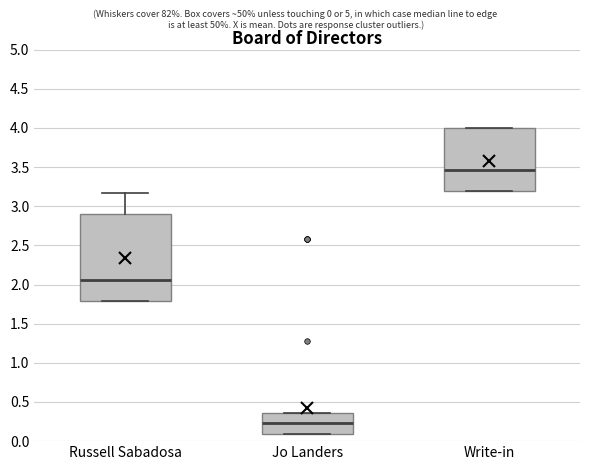

Which box has the lowest median line?

Jo Landers